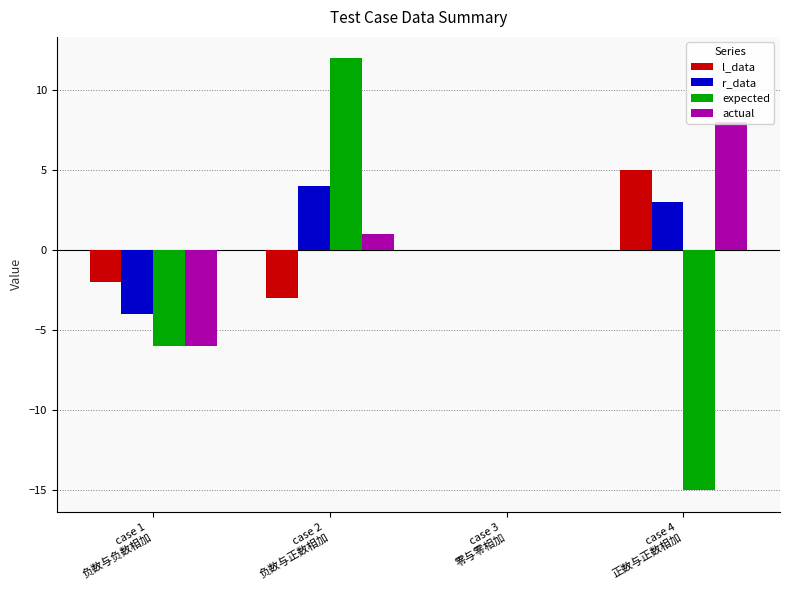

What is the maximum value shown in the chart?

12